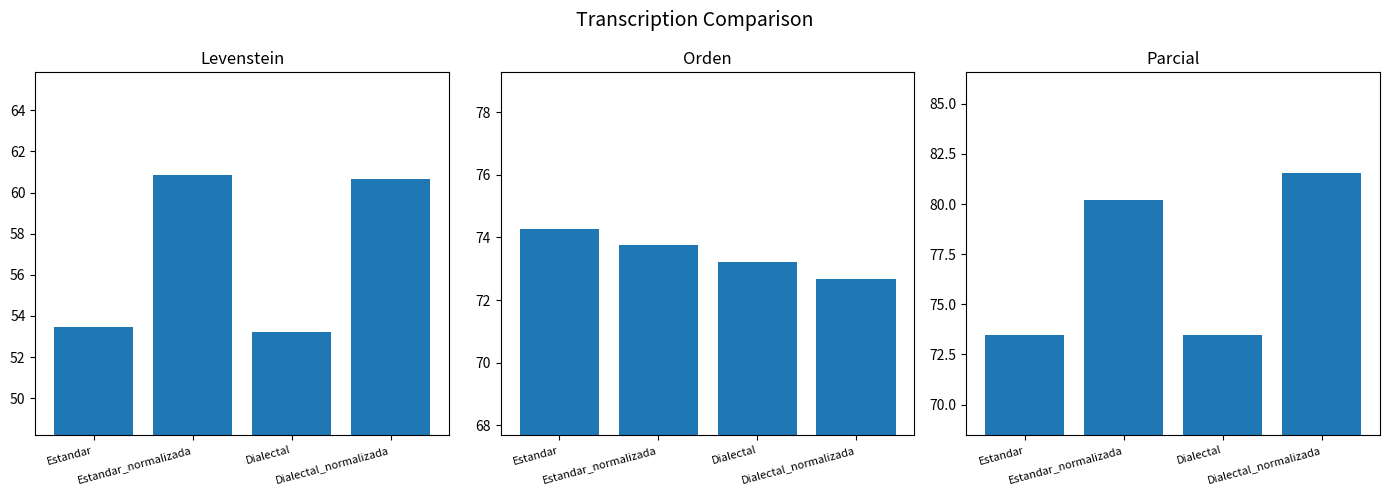

Reading left to right, transcribe all the data shown in this chart.

Levenstein: Estandar=53.5	Estandar_normalizada=60.8	Dialectal=53.2	Dialectal_normalizada=60.6
Orden: Estandar=74.3	Estandar_normalizada=73.8	Dialectal=73.2	Dialectal_normalizada=72.7
Parcial: Estandar=73.5	Estandar_normalizada=80.2	Dialectal=73.5	Dialectal_normalizada=81.6